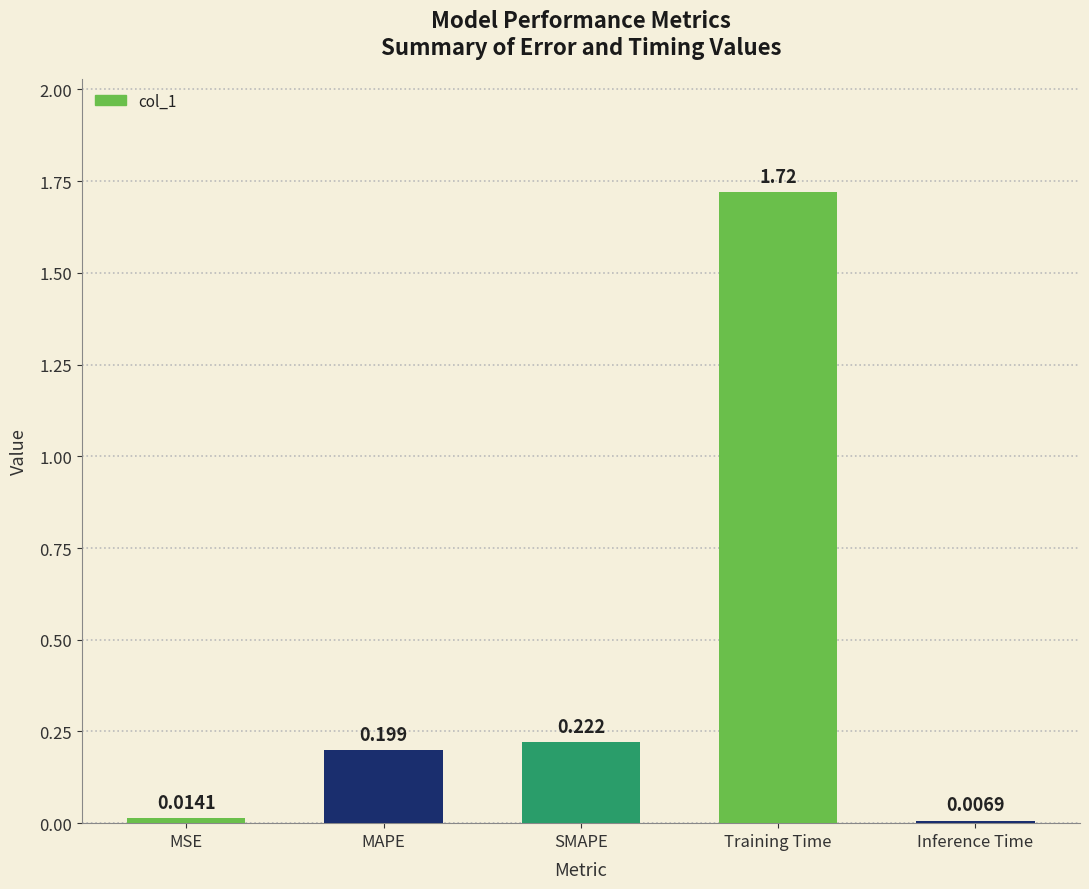

List the labels in order of value, largest first.

Training Time, SMAPE, MAPE, MSE, Inference Time